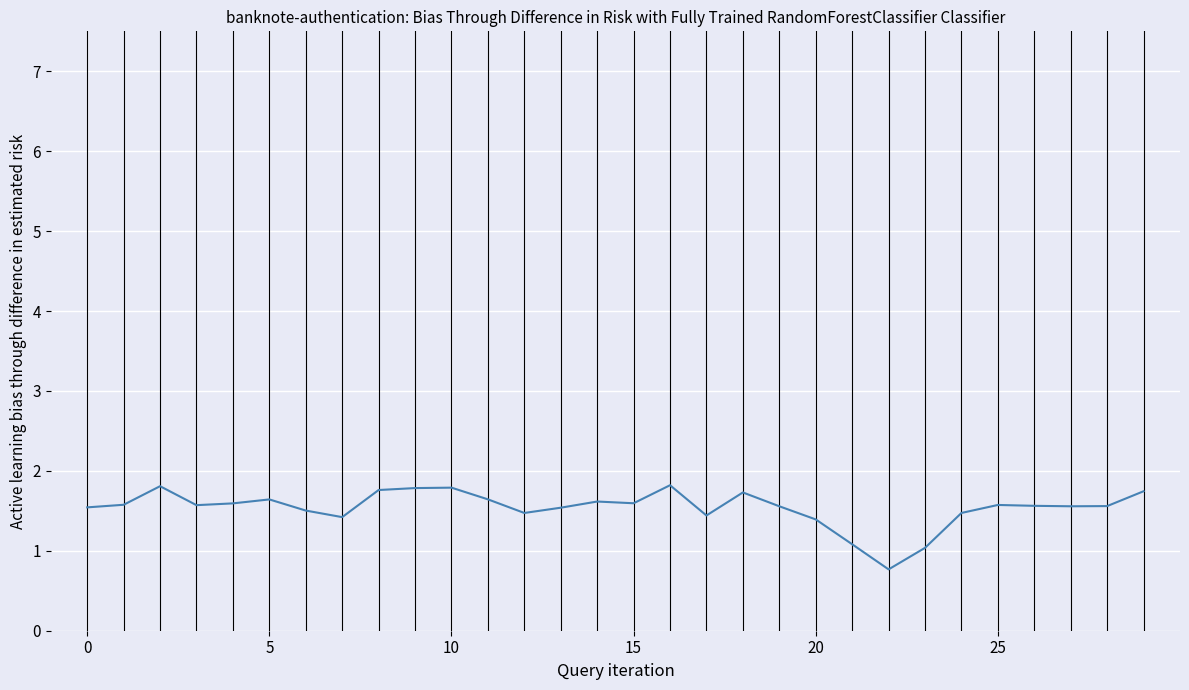

What is the maximum value shown in the chart?

1.8